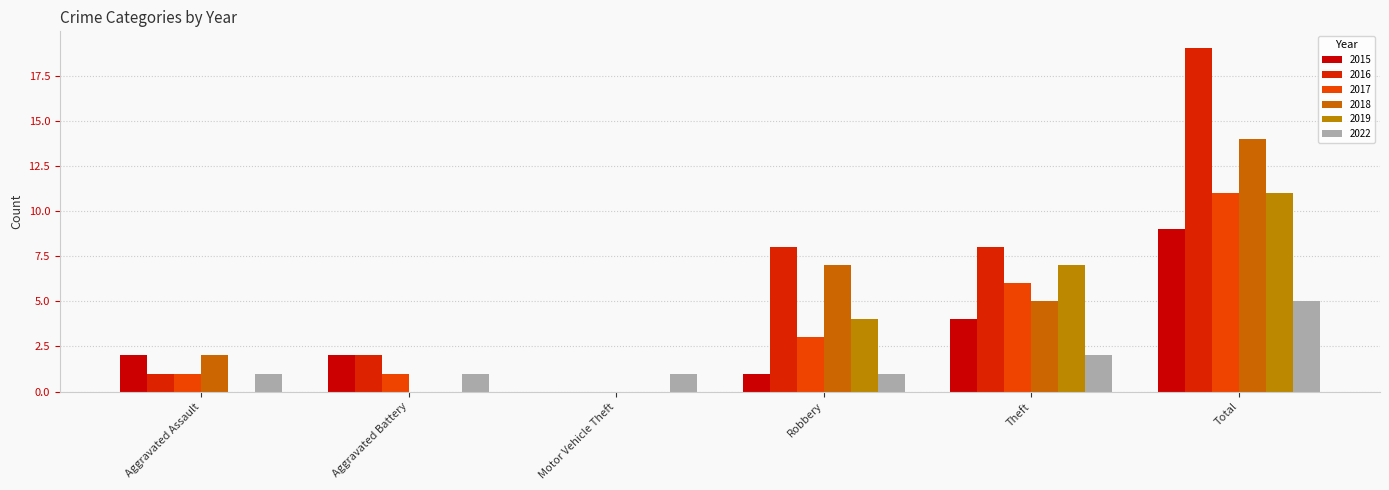

At which category is the sum across all series the highest?

Total